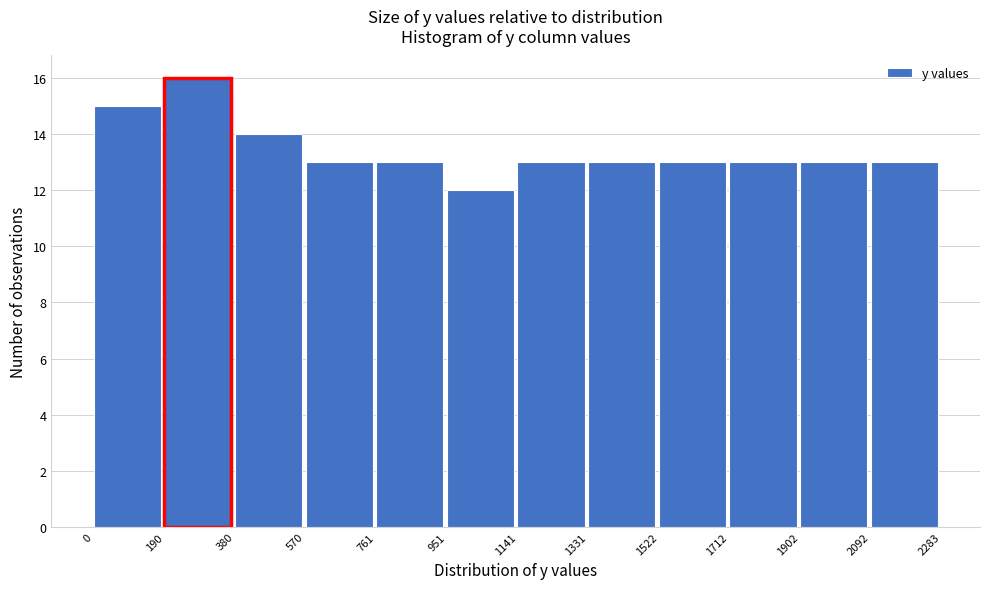

Which range on the x-axis has the tallest bar?

190 to 380